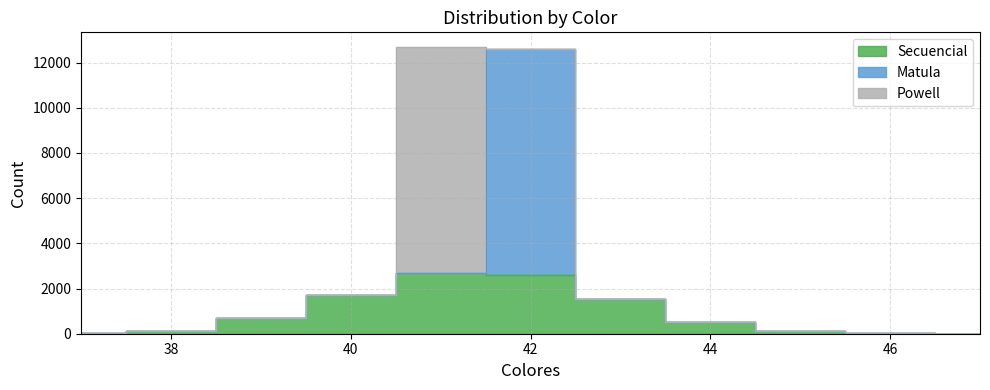

How many intersections are there between Secuencial and Powell?

2